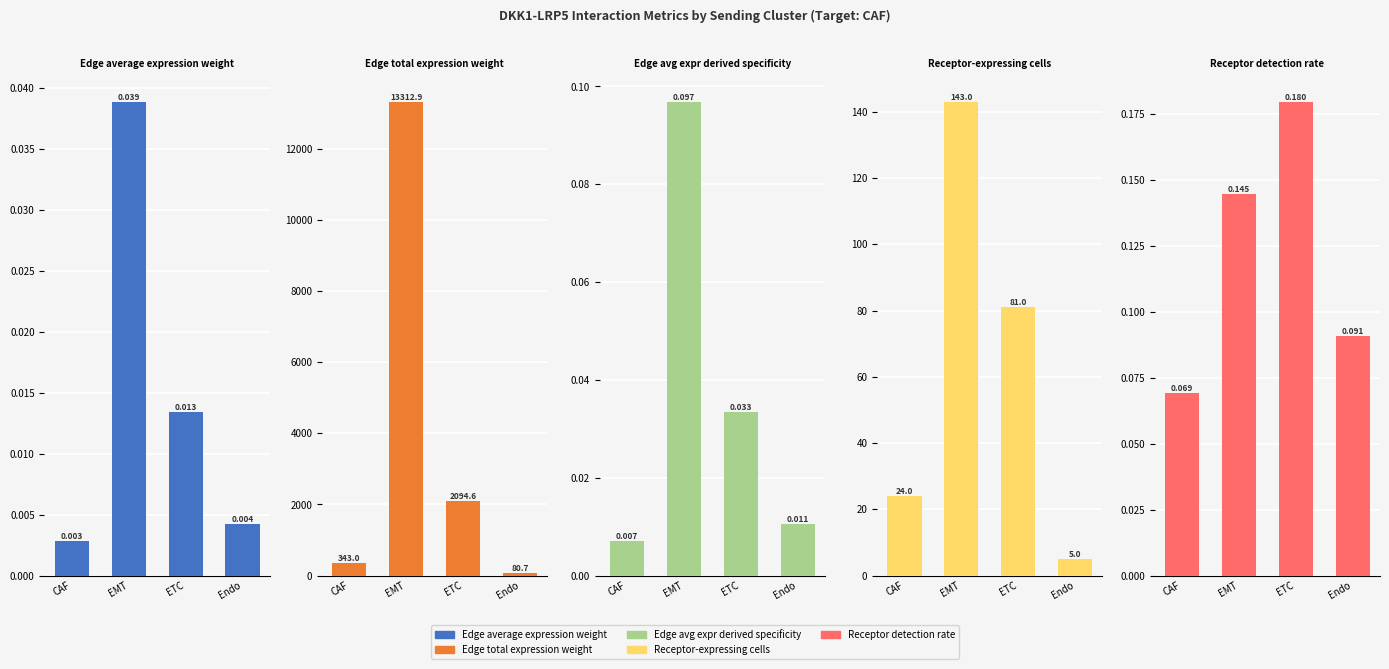

At which category is the sum across all series the highest?

EMT